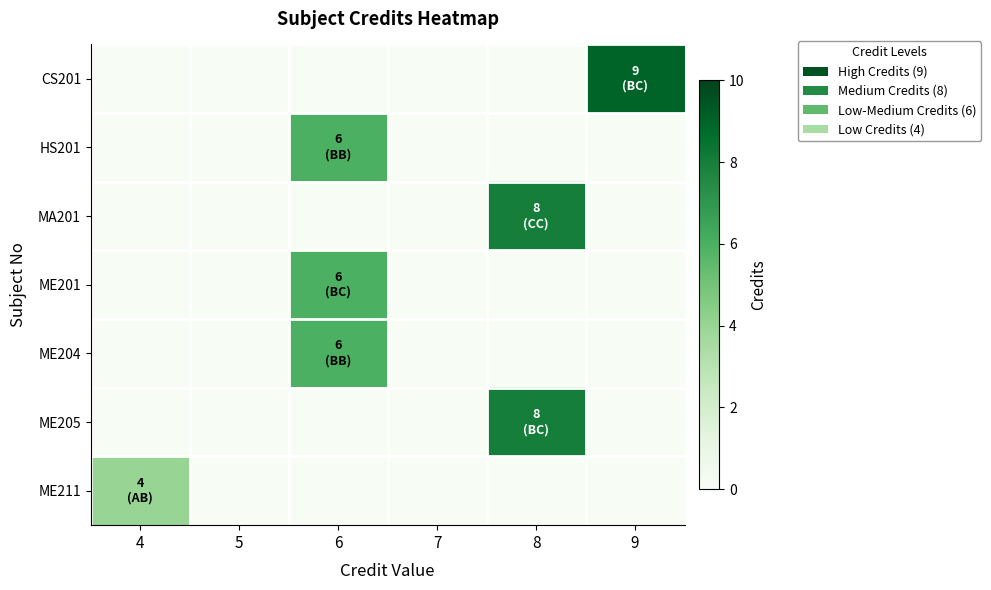

At which category is the sum across all series the highest?

6